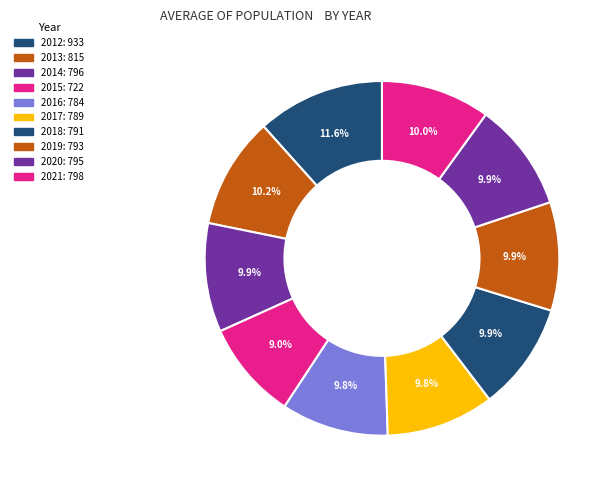

Which category has the smallest portion of the pie?

2015